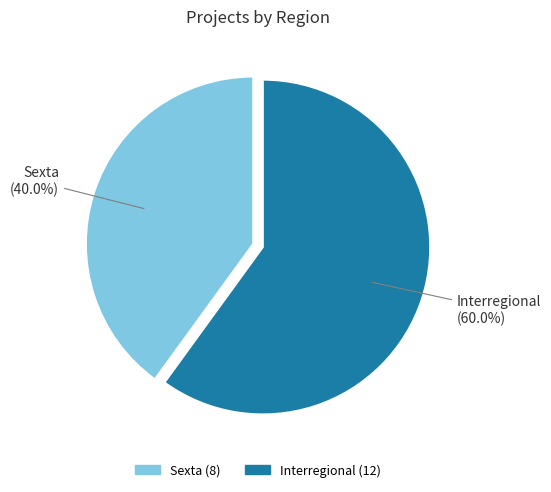

Is there any slice that represents more than half of the pie?

Yes